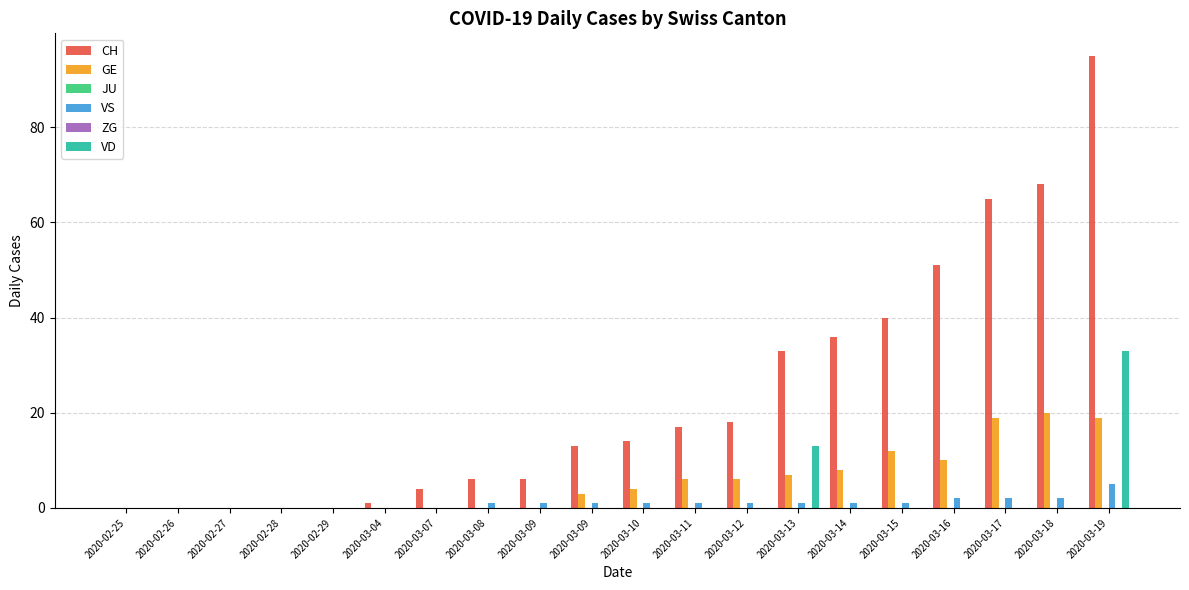

How many groups of bars are there?

20